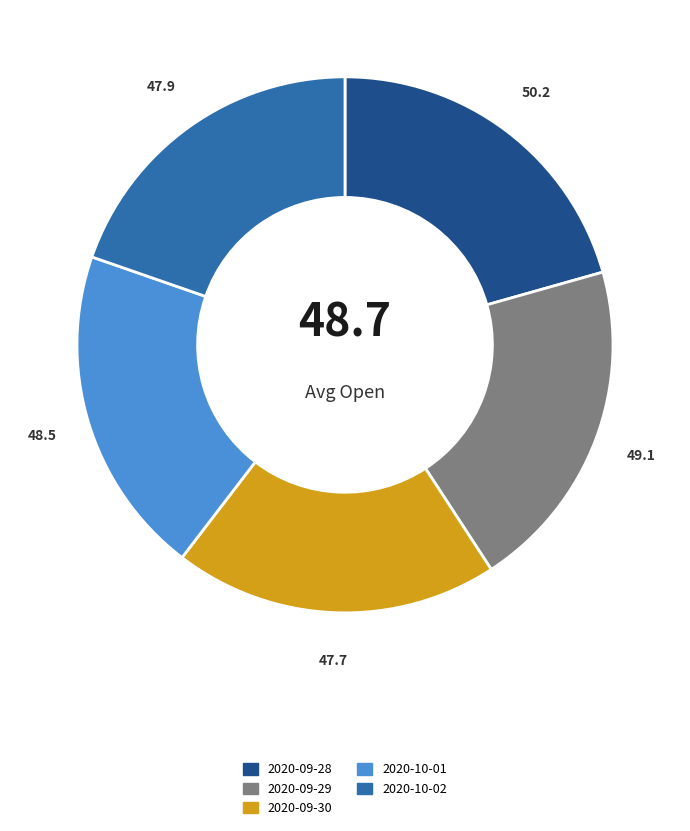

The 2020-09-30 slice represents 30% of the pie. True or false?

False